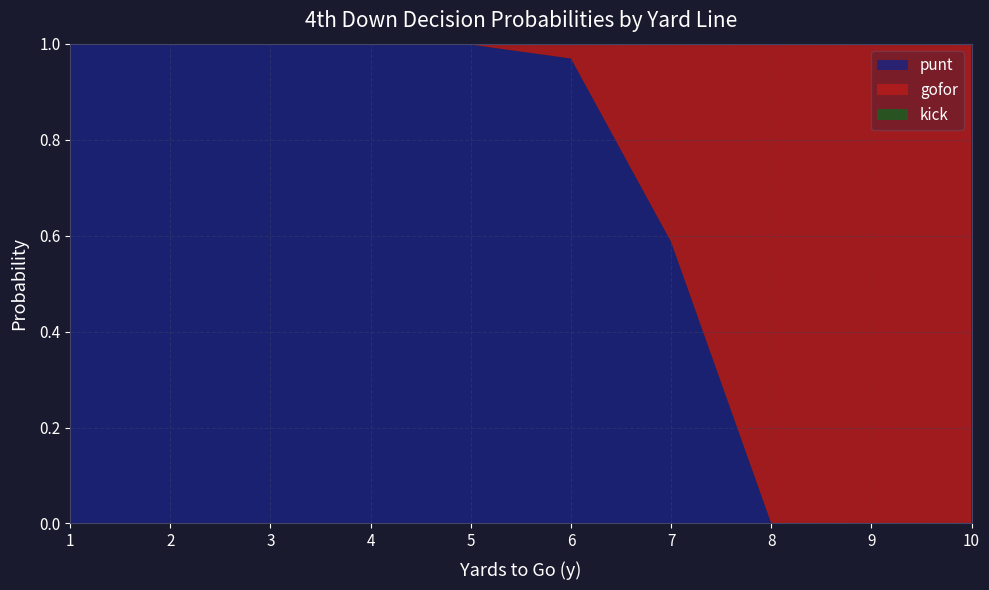

True or false: punt has a value of 1.6 at 3.

False